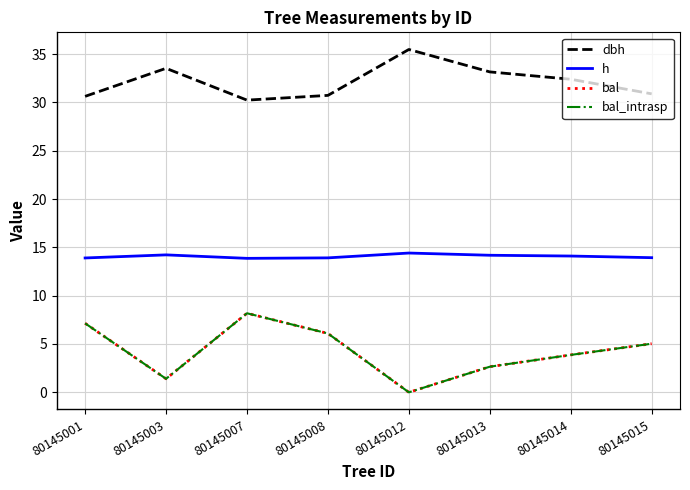

Is it true that bal_intrasp equals 8.2 at 80145007?

True